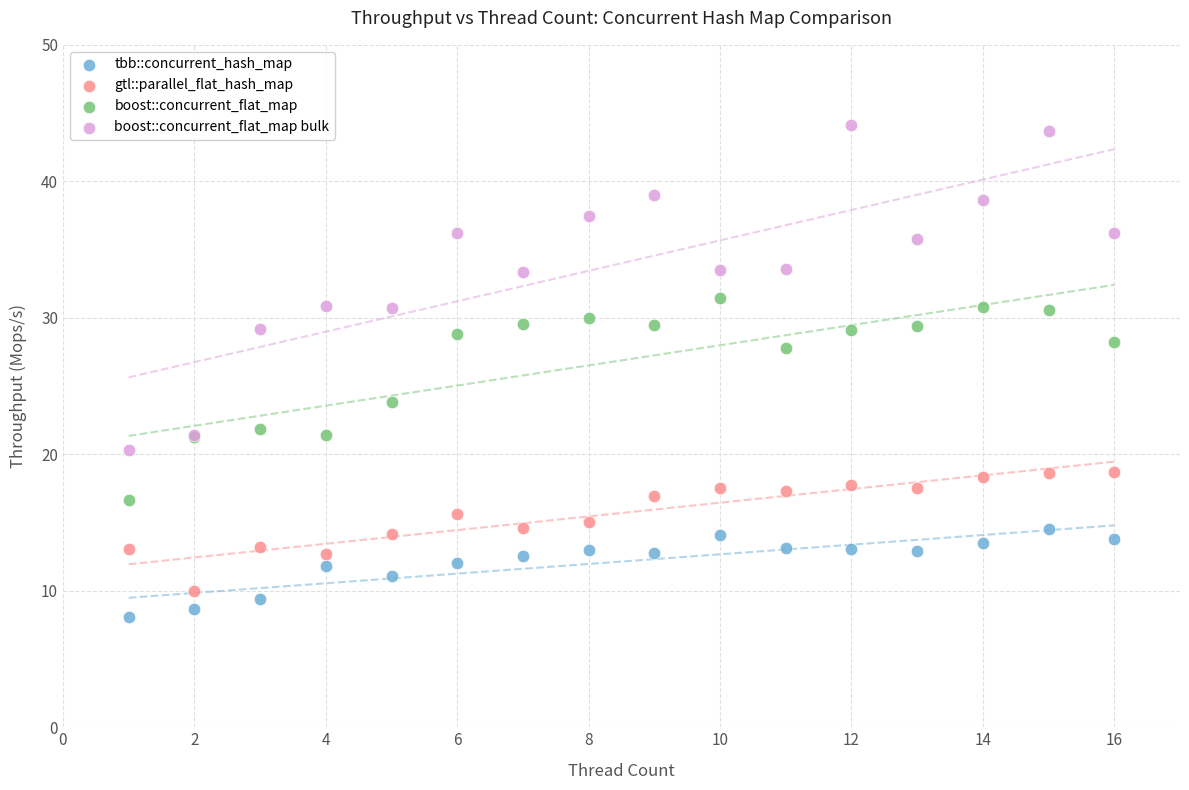

Which series contains the lowest Y value?

tbb::concurrent_hash_map